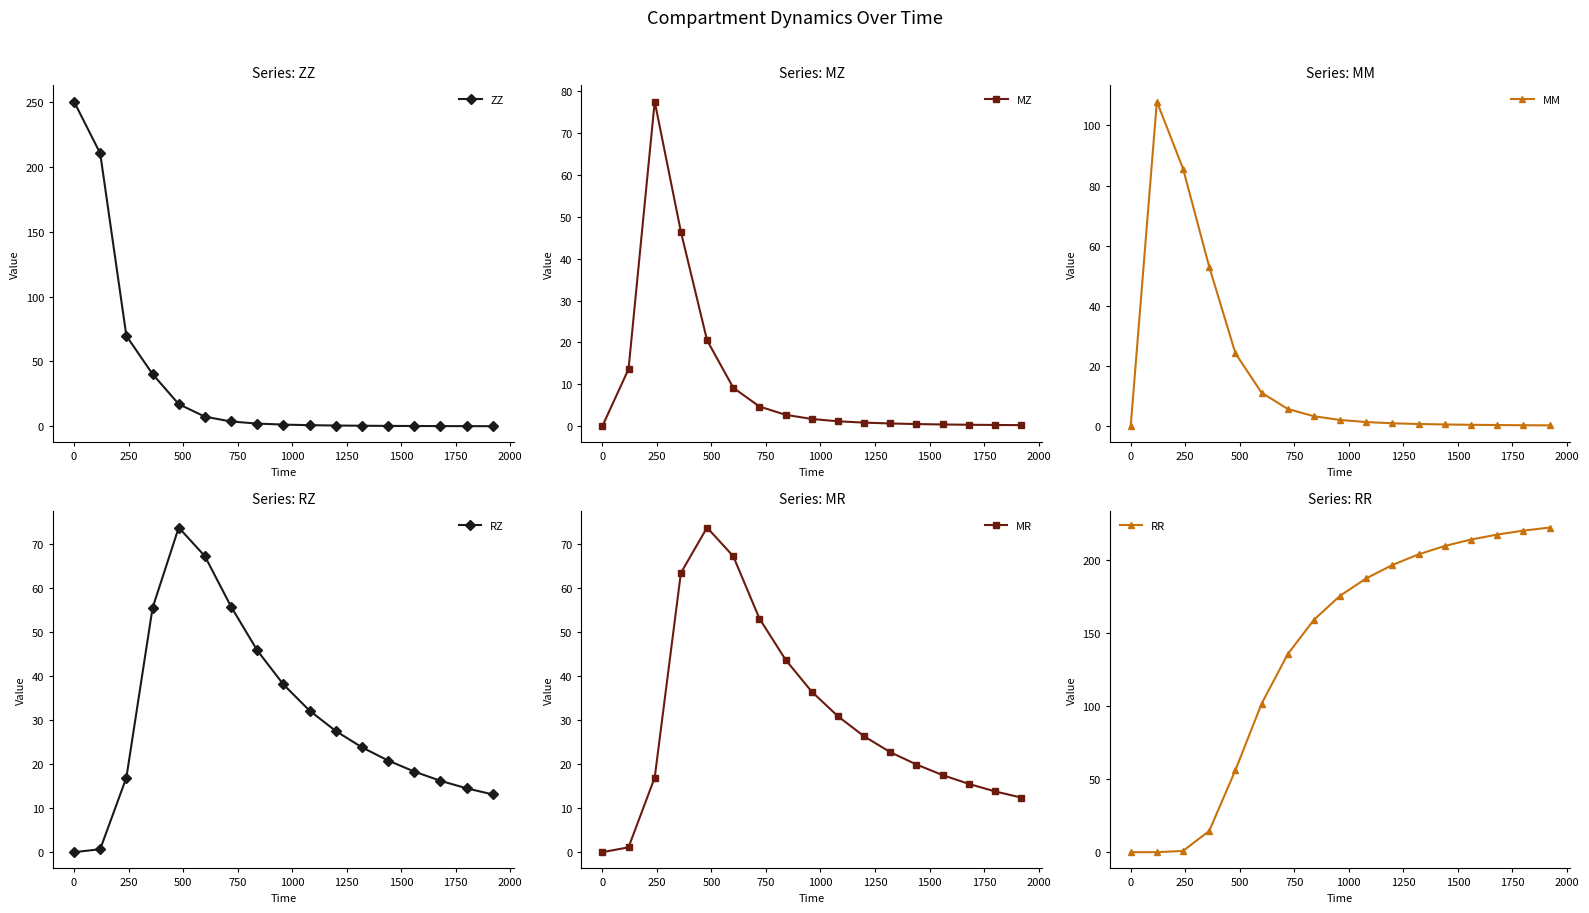

In RZ, how many points are higher than both neighbors (excluding endpoints)?

1